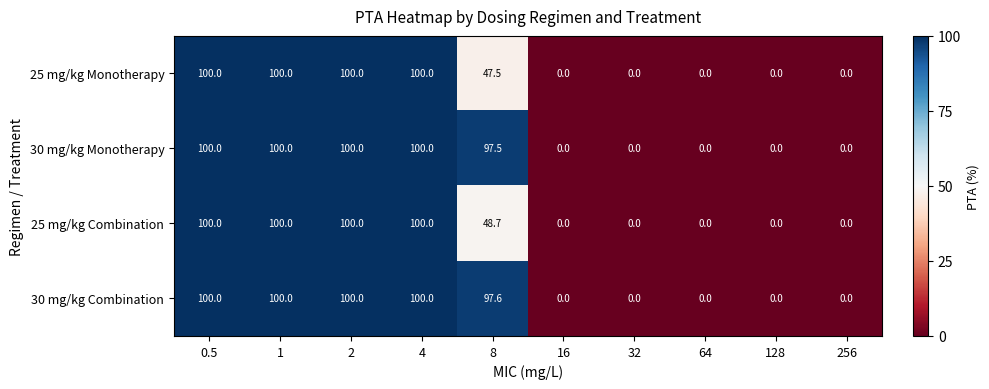

How many values in the 30 mg/kg Combination series are below 97?

5